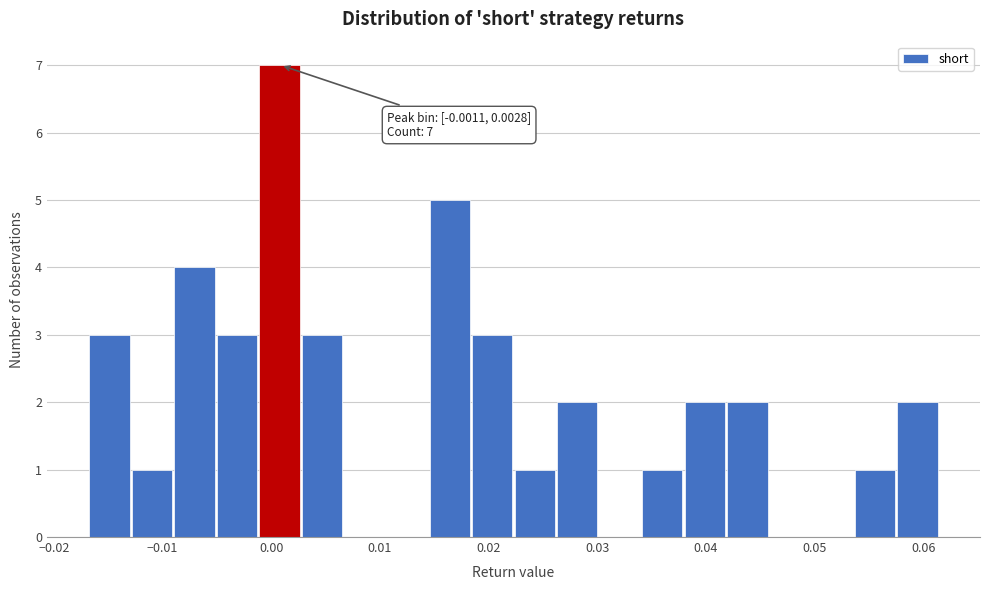

Around what value on the x-axis is the tallest bar? Give the approximate position of its centre, as read against the axis.

0.001